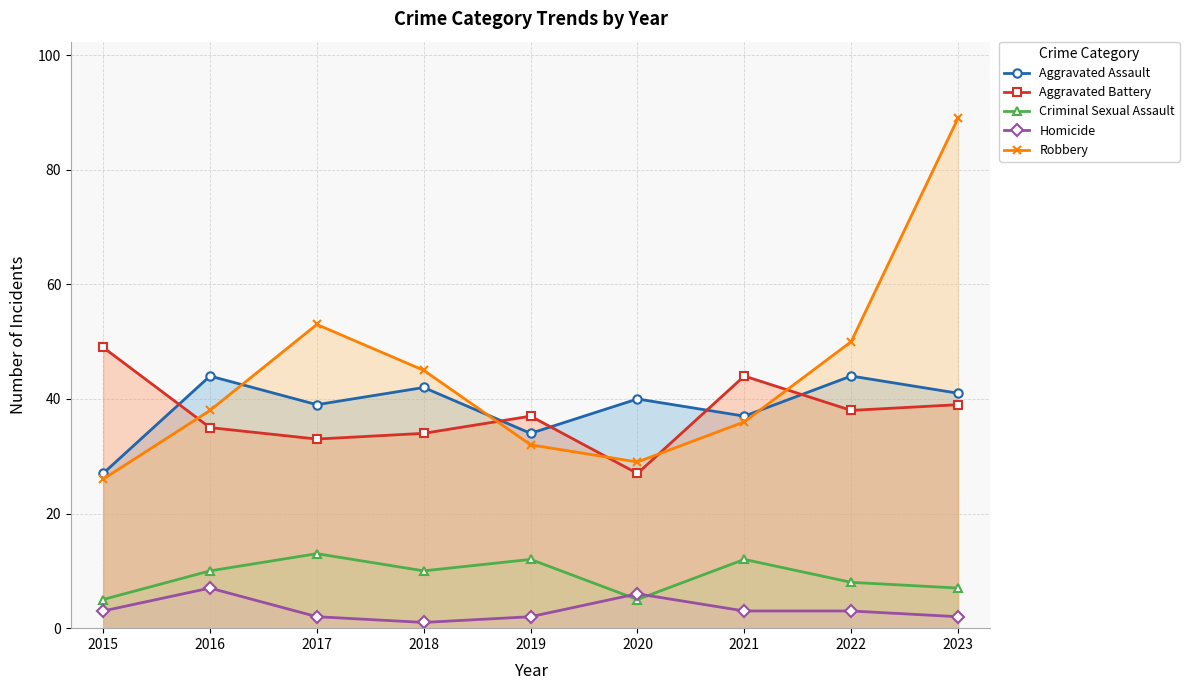

What is the difference between the maximum and minimum values in the Robbery series?

63